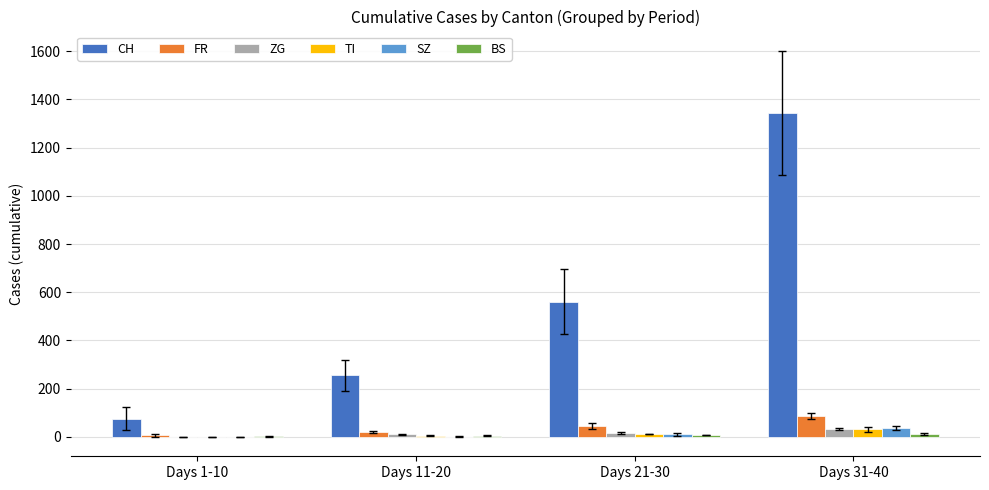

What is the sum of the TI values at Days 21-30 and Days 11-20?

16.8